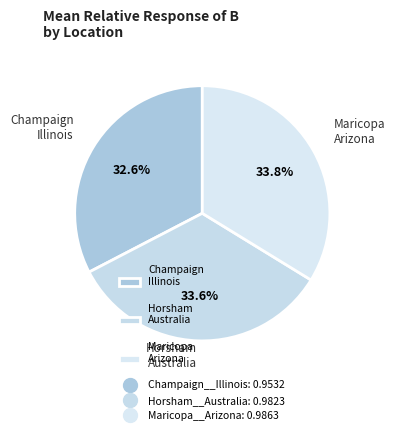

Count the number of slices in the pie.

3